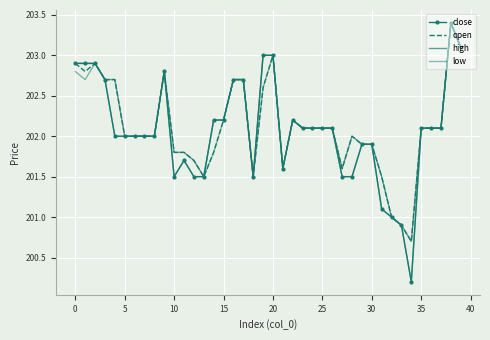

Reading left to right, transcribe all the data shown in this chart.

close: 202.9	202.9	202.9	202.7	202.0	202.0	202.0	202.0	202.0	202.8	201.5	201.7	201.5	201.5	202.2	202.2	202.7	202.7	201.5	203.0	203.0	201.6	202.2	202.1	202.1	202.1	202.1	201.5	201.5	201.9	201.9	201.1	201.0	200.9	200.2	202.1	202.1	202.1	203.4	203.1
open: 202.9	202.8	202.9	202.7	202.7	202.0	202.0	202.0	202.0	202.8	201.8	201.8	201.7	201.5	201.8	202.2	202.7	202.7	201.5	202.6	203.0	201.6	202.2	202.1	202.1	202.1	202.1	201.6	202.0	201.9	201.9	201.5	201.0	200.9	200.7	202.1	202.1	202.1	203.4	203.1
high: 202.9	202.9	202.9	202.7	202.7	202.0	202.0	202.0	202.0	202.8	201.8	201.8	201.7	201.5	202.2	202.2	202.7	202.7	201.5	203.0	203.0	201.6	202.2	202.1	202.1	202.1	202.1	201.6	202.0	201.9	201.9	201.5	201.0	200.9	200.7	202.1	202.1	202.1	203.4	203.1
low: 202.8	202.7	202.9	202.7	202.0	202.0	202.0	202.0	202.0	202.8	201.5	201.7	201.5	201.5	201.8	202.2	202.7	202.7	201.5	202.6	203.0	201.6	202.2	202.1	202.1	202.1	202.1	201.5	201.5	201.9	201.9	201.1	201.0	200.9	200.2	202.1	202.1	202.1	203.4	203.1